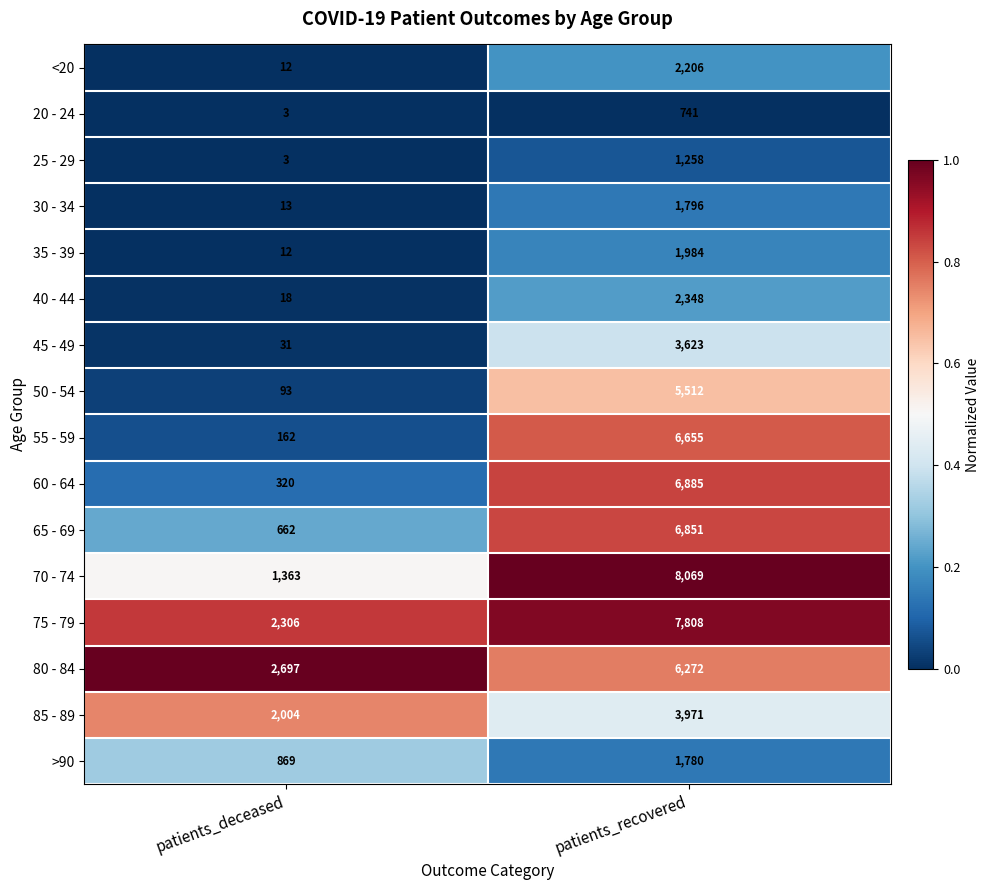

What is the approximate value of <20 at patients_recovered, to the nearest 10?

2210